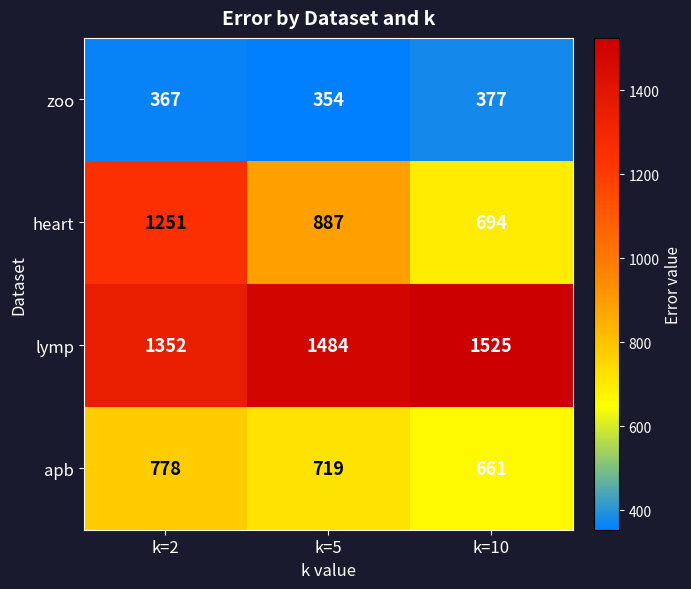

List the series in order of their peak value, lowest first.

zoo, apb, heart, lymp